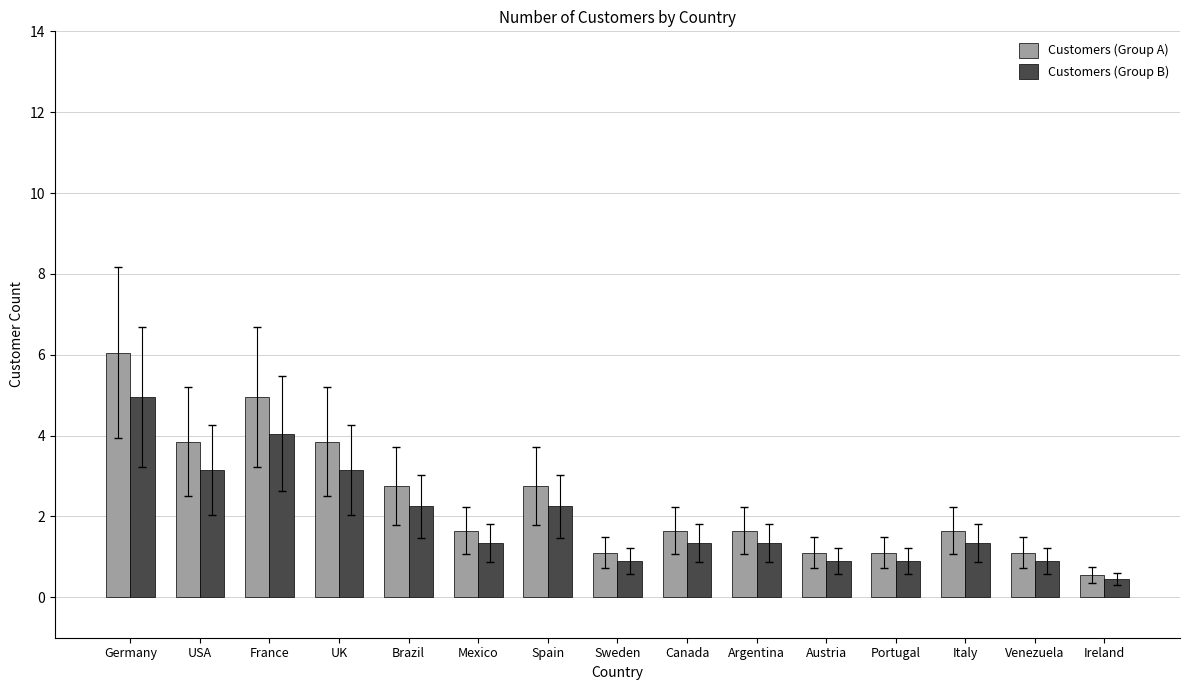

What is the label of the 2nd bar from the left?

USA